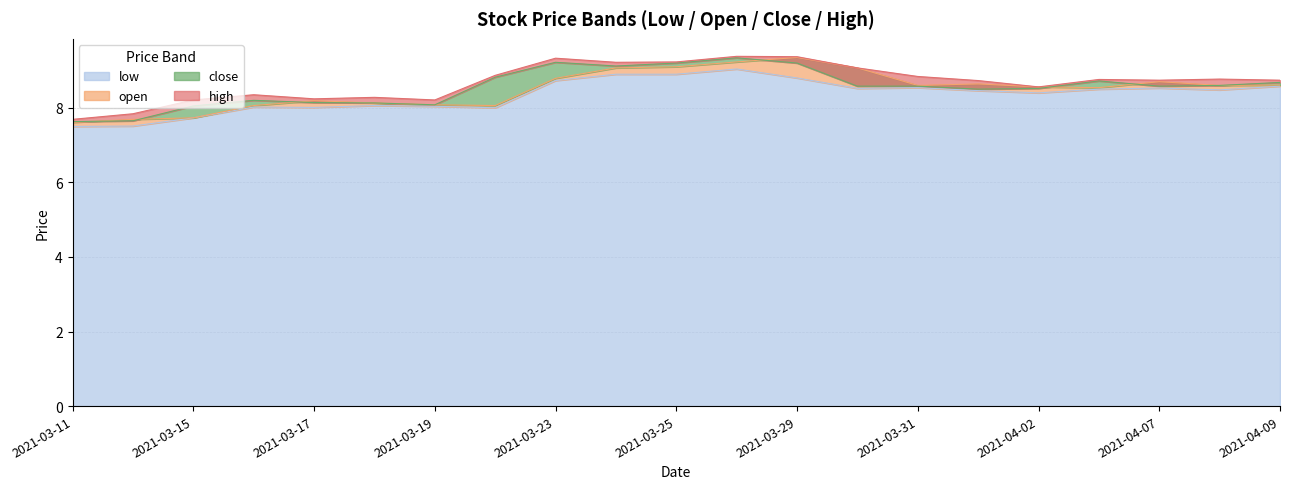

What is the average value of the low series?

8.3